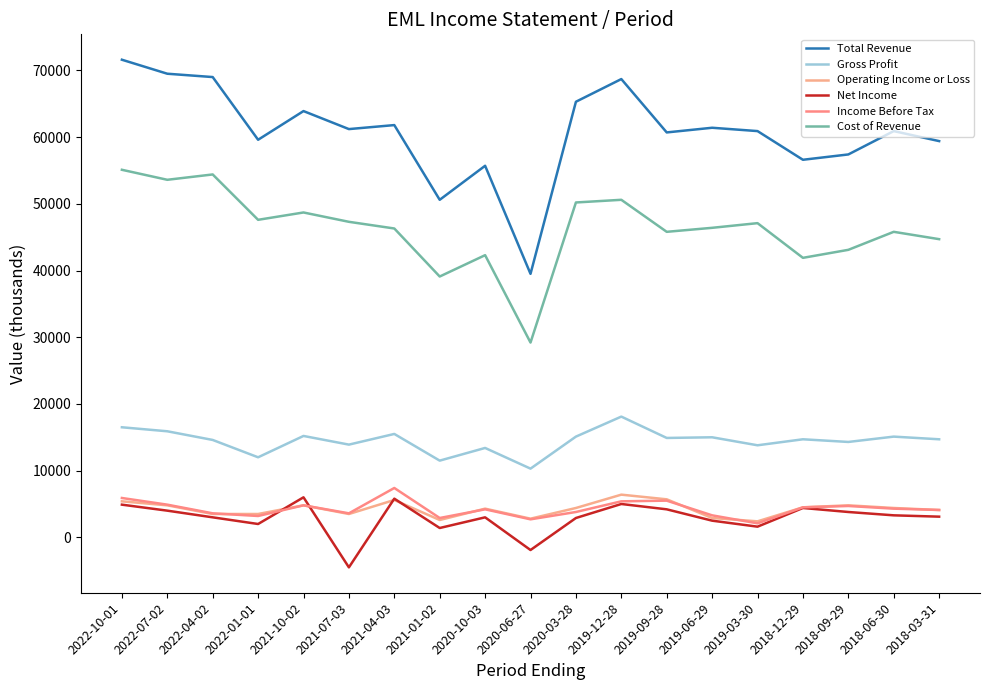

Which series has the widest spread of values?

Total Revenue